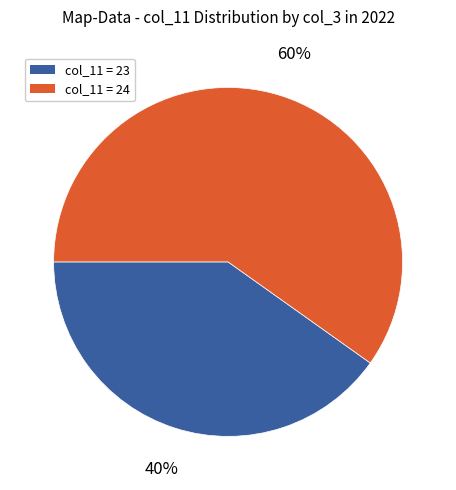

To the nearest percent, what is the difference between the largest and smallest slice percentages?

20%